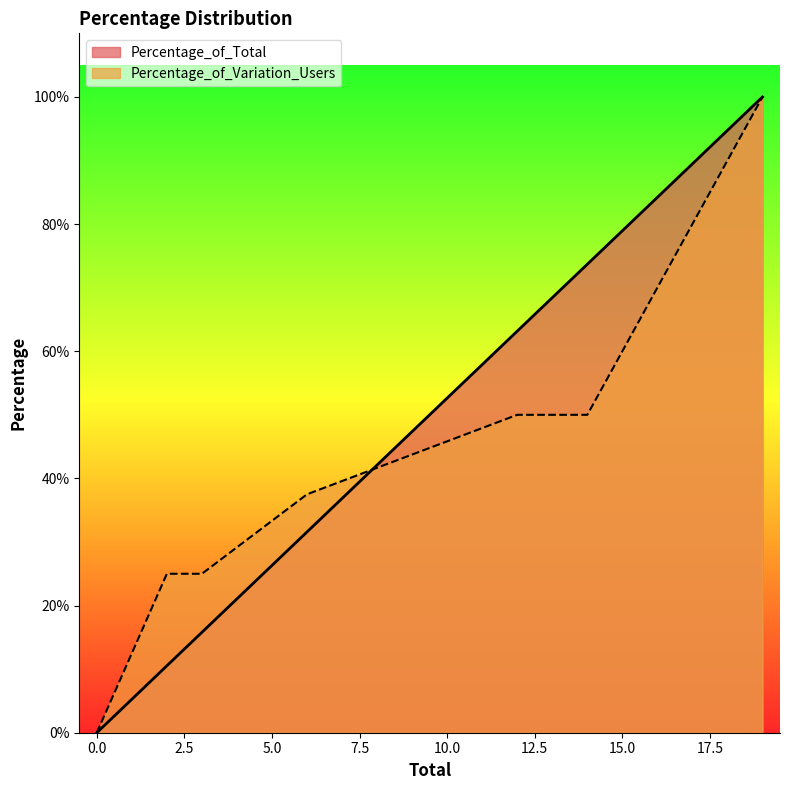

How many data points in Percentage_of_Total are less than 15?

5